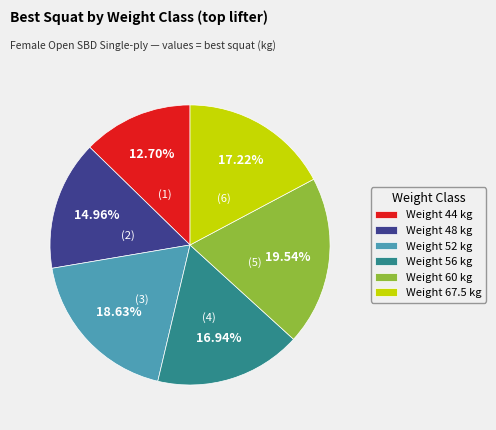

What is the ratio of the value at Weight 67.5 kg to the value at Weight 60 kg?

0.9